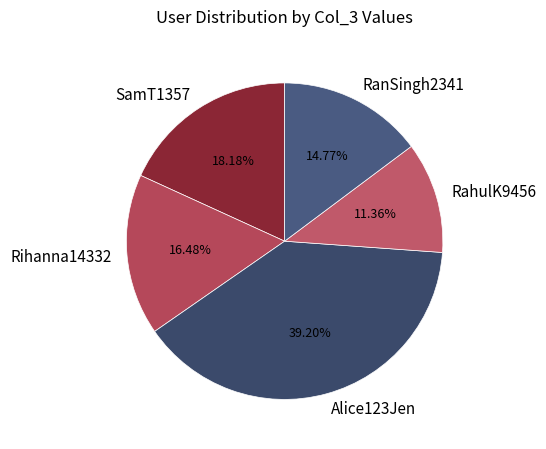

True or false: Alice123Jen accounts for 39% of the total.

True